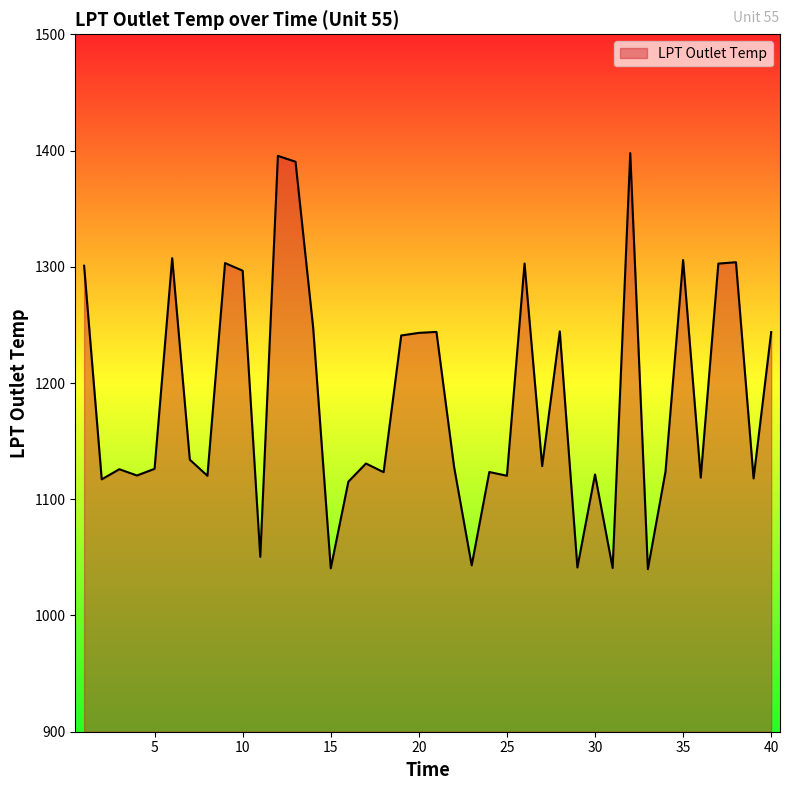

What is the greatest value displayed?

1397.8